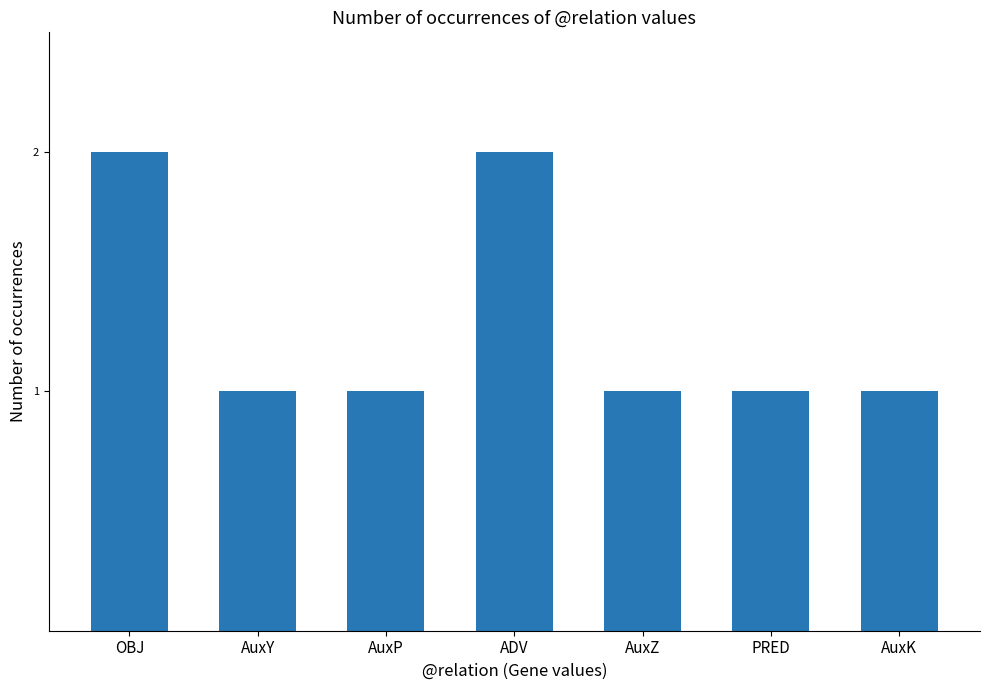

Read the value at PRED.

1